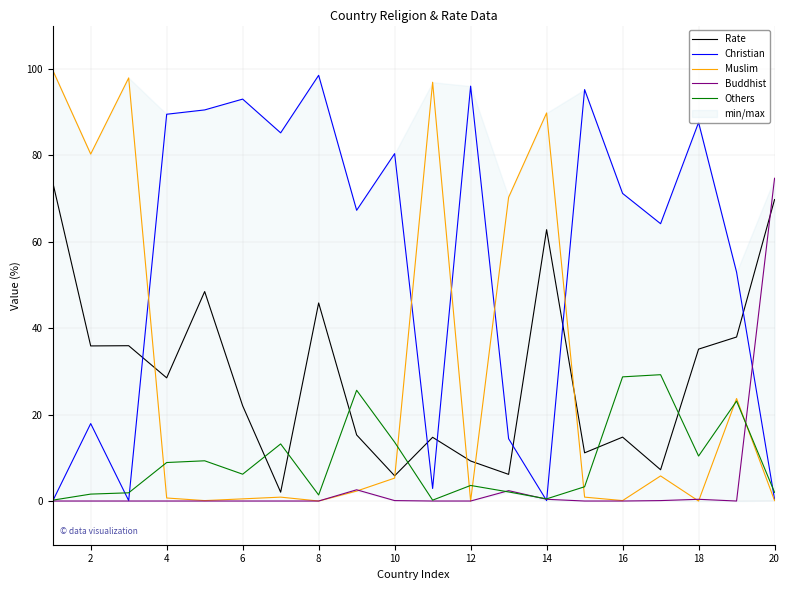

How many data points does each series have?

20